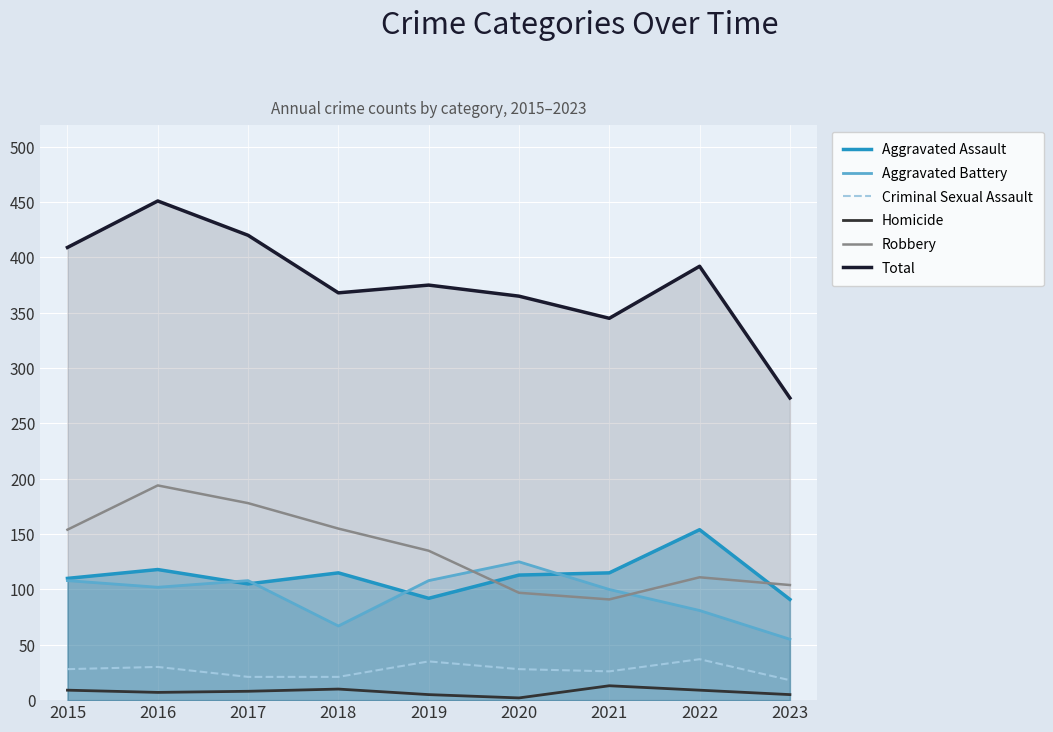

What is the sum of all Aggravated Battery values?

854